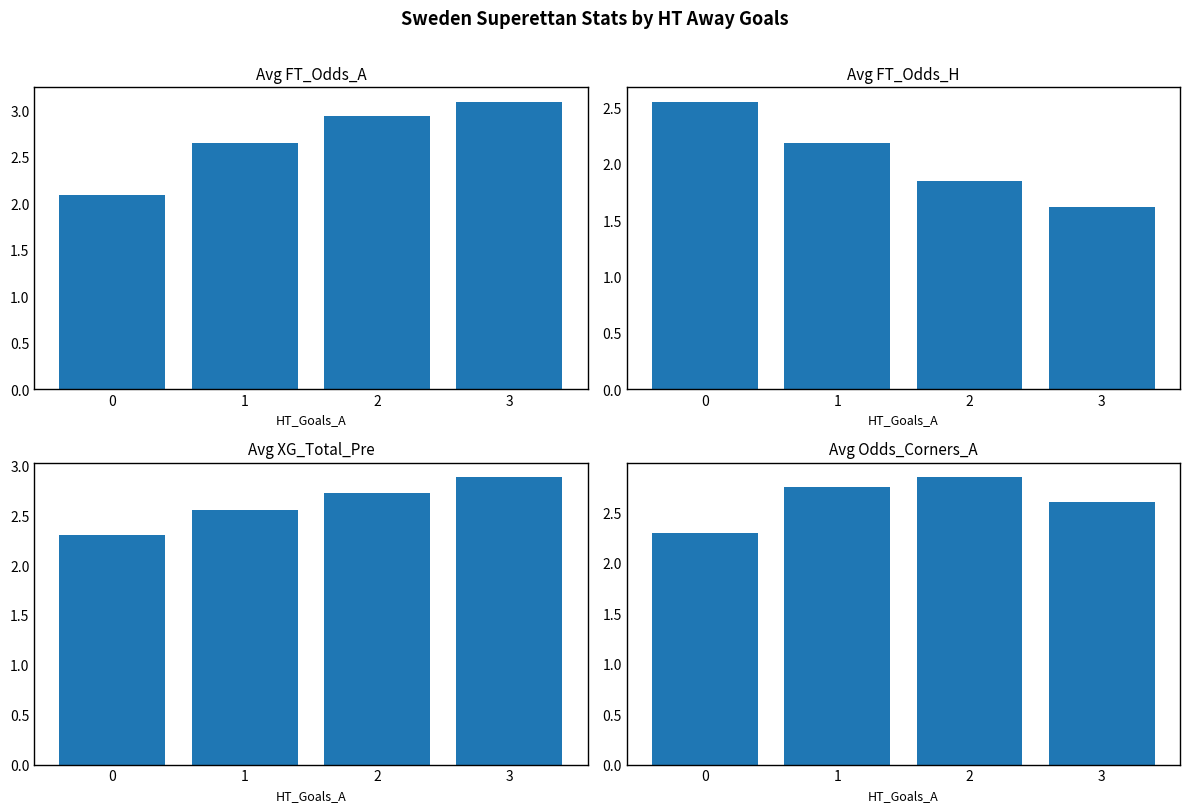

What is the difference between the second highest and minimum values in the Avg FT_Odds_H series?

0.6